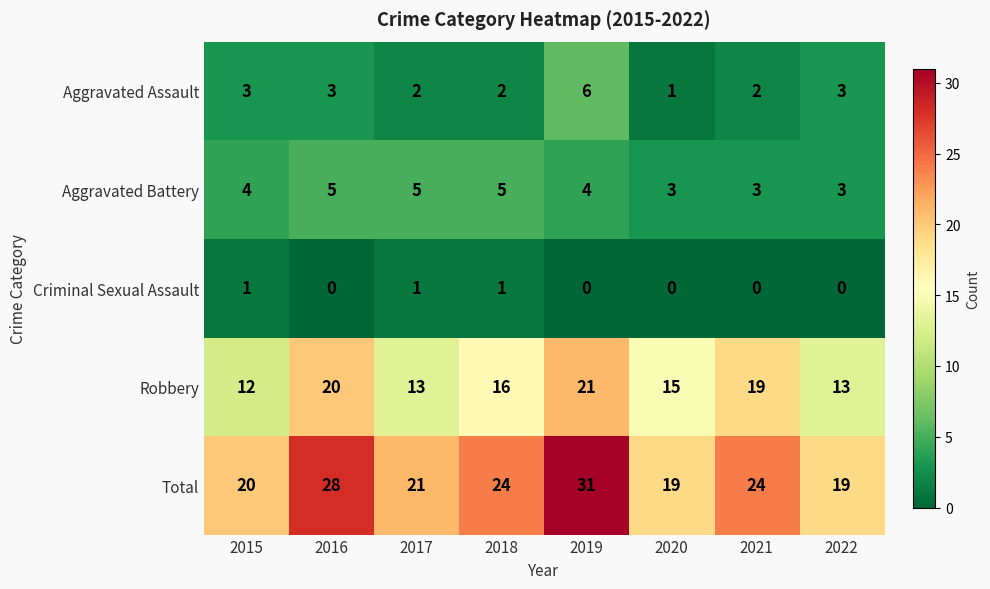

How many Aggravated Assault values are between 2 and 3?

6